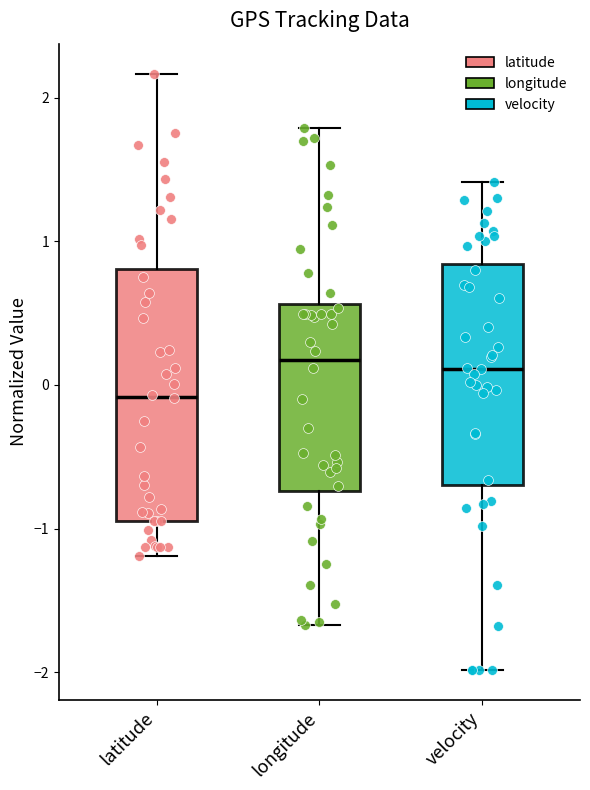

Reading left to right, transcribe this box plot: for each box, give where its median line is, the range the box spans, and where its two whiskers end, as read against the y-axis. The values are not printed on the chart, so give them approximately, as read against the axis.

latitude: median -0.1, box -0.9 to 0.8, whiskers -1.2 to 2.2
longitude: median 0.2, box -0.7 to 0.6, whiskers -1.7 to 1.8
velocity: median 0.1, box -0.7 to 0.8, whiskers -2.0 to 1.4